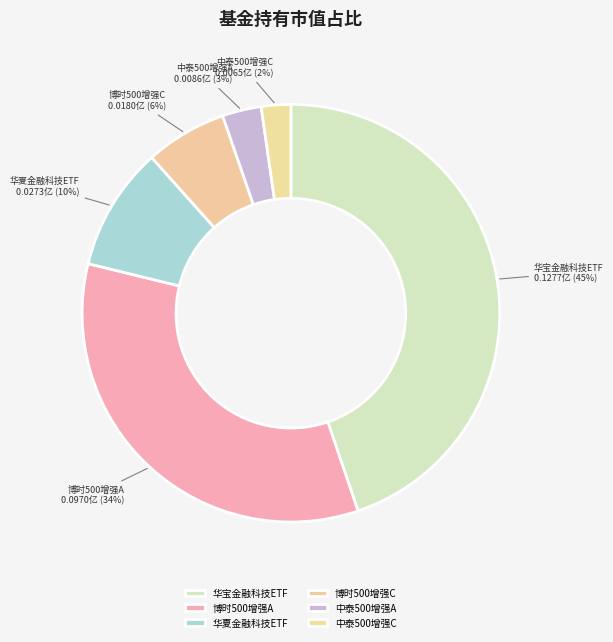

Which slice is the smallest?

中泰500增强C